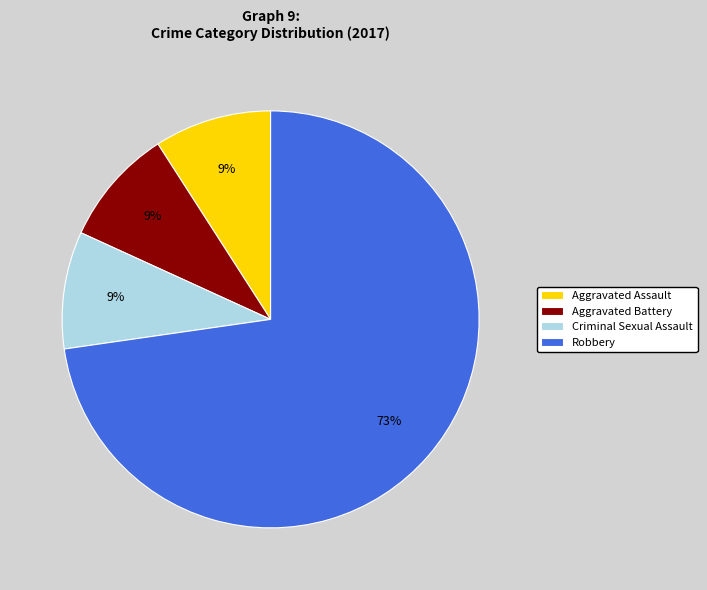

What percentage is the Robbery slice, to the nearest percent?

73%